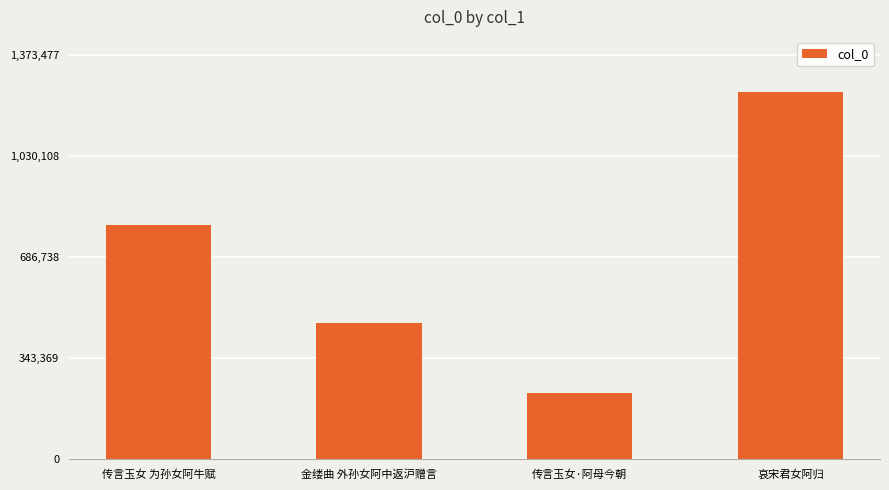

Reading left to right, list all the values displayed in this chart.

传言玉女 为孙女阿牛赋=798207	金缕曲 外孙女阿中返沪赠言=464508	传言玉女·阿母今朝=226885	哀宋君女阿归=1248616